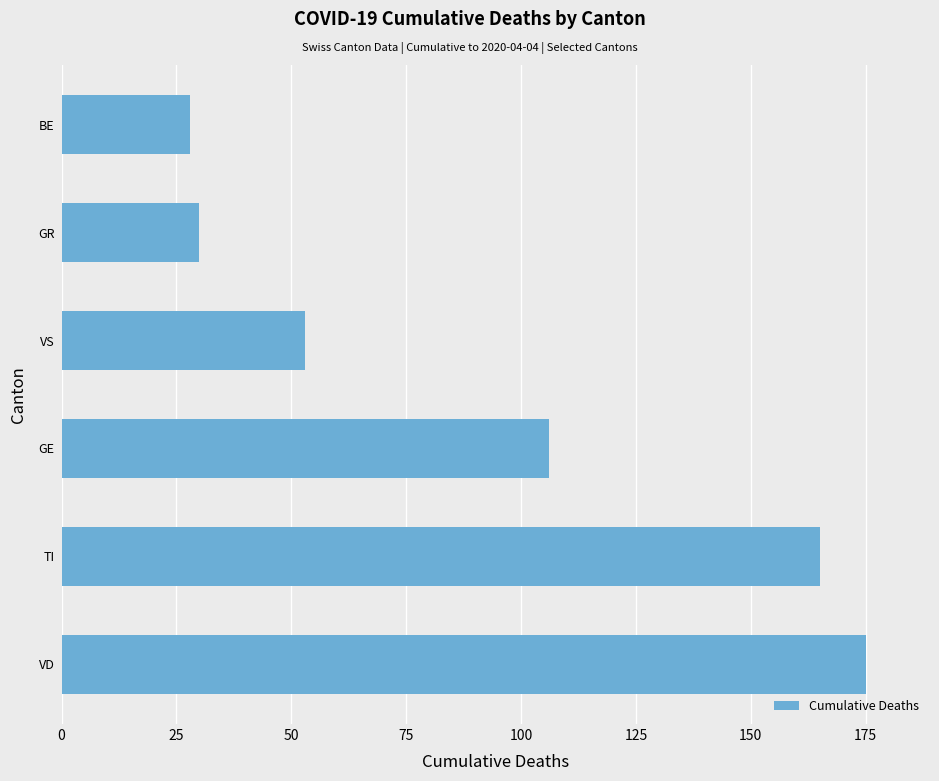

Is it true that the value at VS is 53?

True